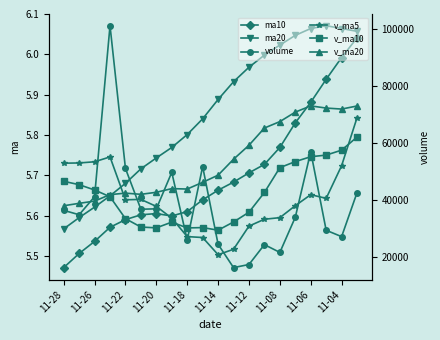

Reading left to right, list all the values displayed in this chart.

ma10: 5.5	5.5	5.5	5.6	5.6	5.6	5.6	5.6	5.6	5.6	5.7	5.7	5.7	5.7	5.8	5.8	5.9	5.9	6.0	6.0
ma20: 5.6	5.6	5.6	5.6	5.7	5.7	5.7	5.8	5.8	5.8	5.9	5.9	6.0	6.0	6.0	6.0	6.1	6.1	6.1	6.1
volume: 36254.0	34715.0	41056.5	101015.8	50934.1	36641.6	36789.3	49585.0	25827.0	51616.0	24351.0	16171.0	17260.0	24234.2	21501.0	33839.0	56825.1	29264.4	27037.1	42479.4
v_ma5: 52795.1	52872.6	53287.4	54993.2	39955.4	40091.8	37633.7	33510.0	27045.0	26726.4	20703.4	22601.0	30731.8	33132.7	33693.3	37889.0	41750.1	40457.1	51916.6	68770.2
v_ma10: 46443.4	45253.1	43398.7	41019.1	33340.9	30397.6	30117.3	32120.9	30088.9	30209.9	29296.2	32175.6	35594.5	42524.7	51231.8	53350.9	55059.0	55631.6	57367.5	61961.9
v_ma20: 37869.8	38714.3	39496.6	41771.9	42286.3	41874.2	42588.2	43876.2	43728.2	46085.9	48589.6	54179.3	59084.2	65126.1	67374.0	70705.4	72885.0	72124.4	71775.4	72851.5